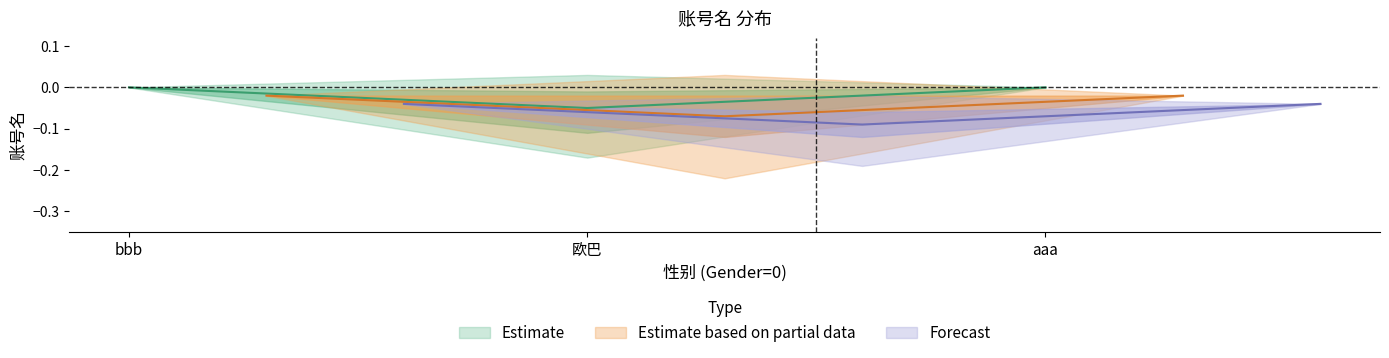

At which label is Estimate closest to 0?

aaa